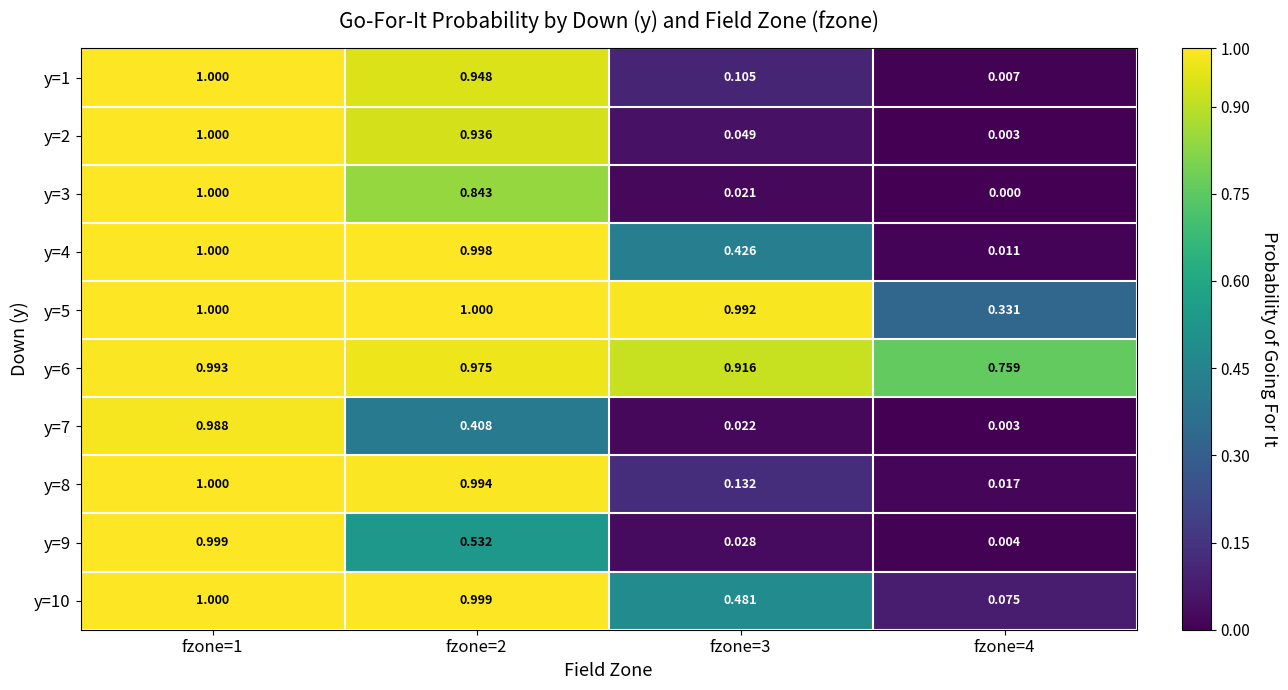

Which series changed the most between fzone=1 and fzone=4?

y=3